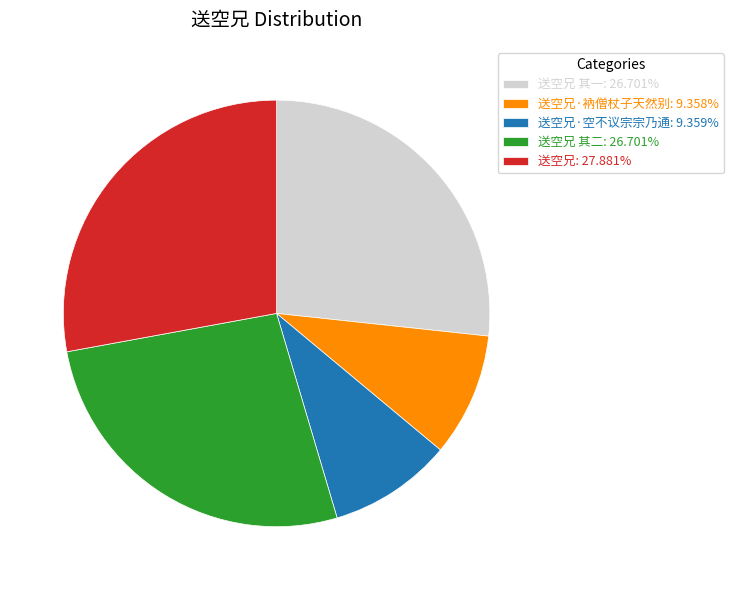

Approximately how many times larger is the value at 送空兄 其一: 26.701% compared to 送空兄: 27.881%?

1.0